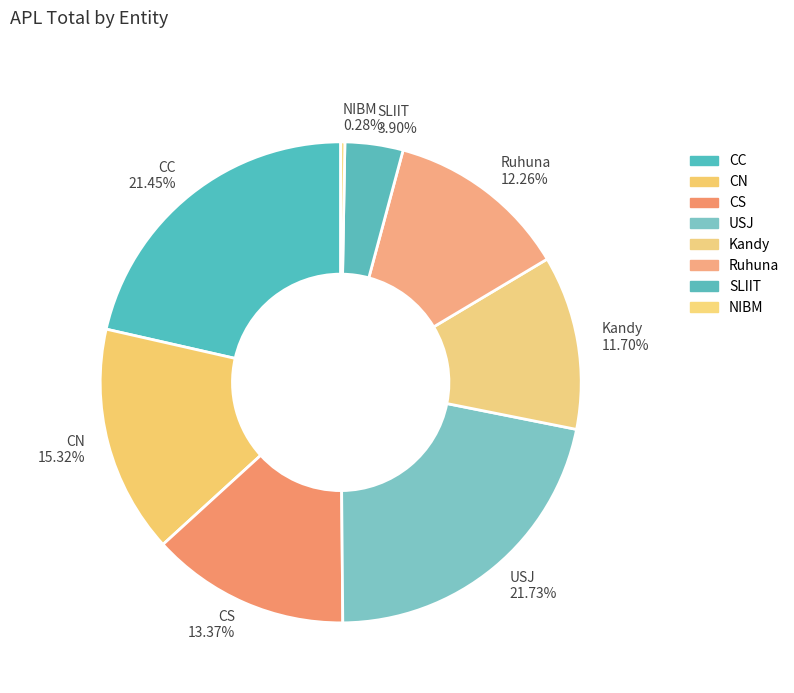

Is there any slice that represents more than half of the pie?

No